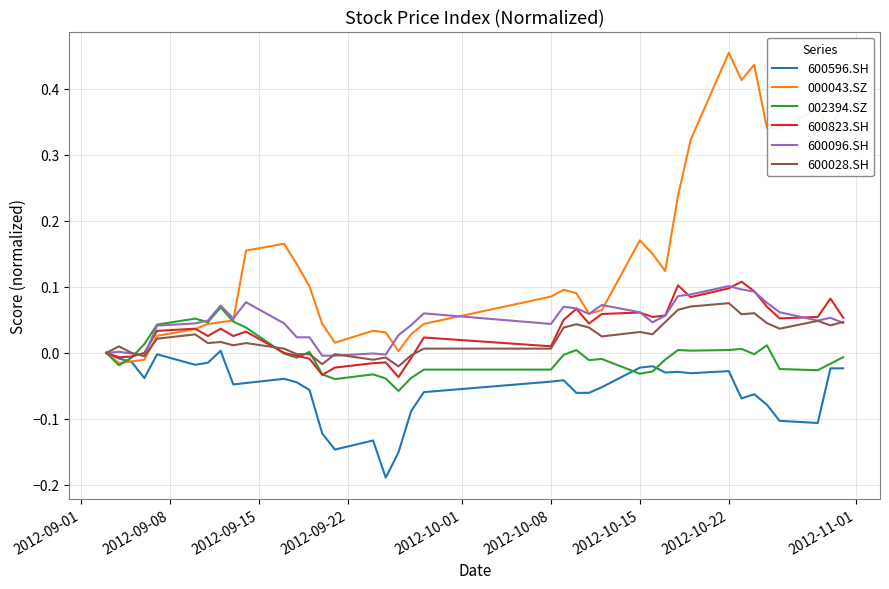

True or false: 600823.SH and 000043.SZ cross at least once.

True